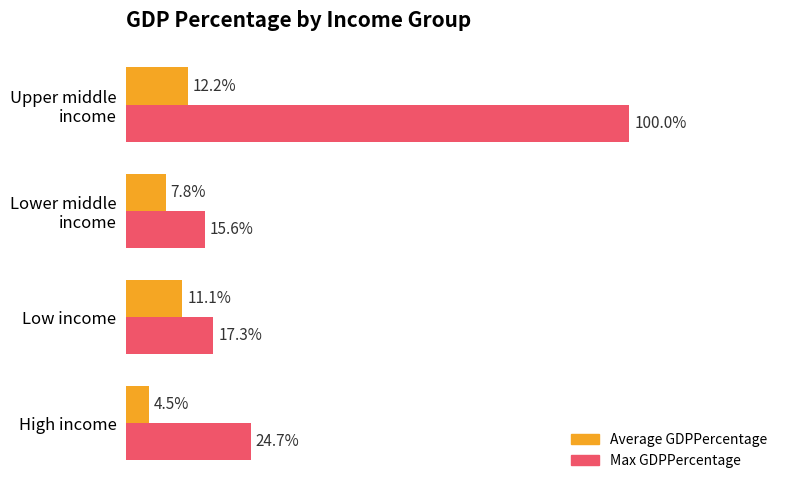

Which series has the largest total across all categories?

Max GDPPercentage